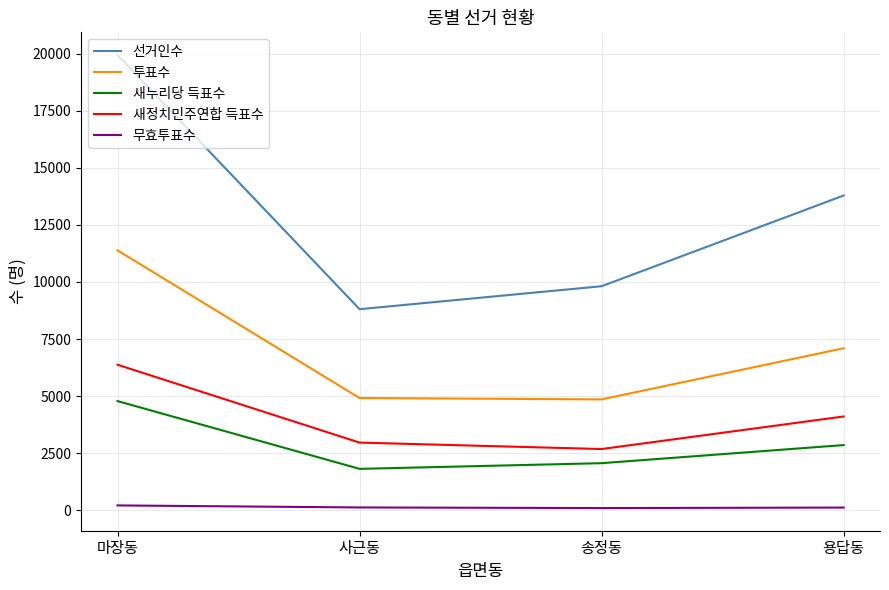

At 사근동, list the series in order from smallest to largest.

무효투표수, 새누리당 득표수, 새정치민주연합 득표수, 투표수, 선거인수